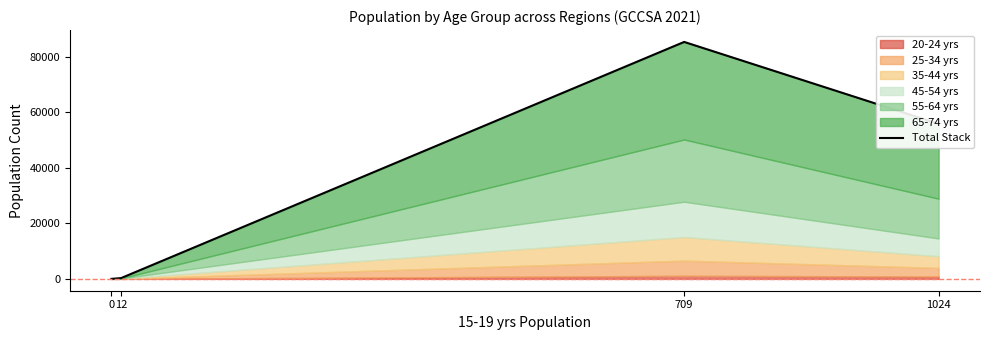

Rank the categories by value from highest to lowest.

709, 1024, 12, 0